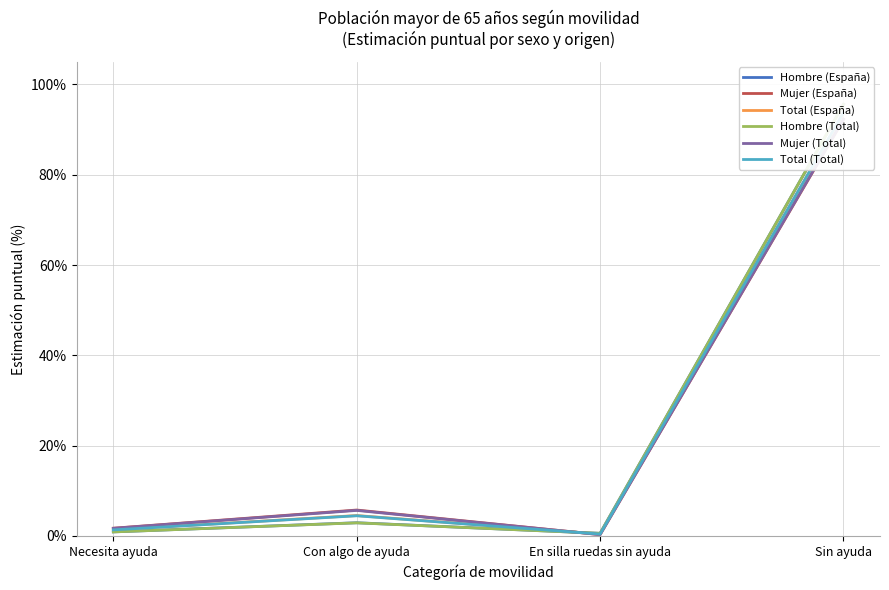

Which series has the largest total across all categories?

Mujer (España)